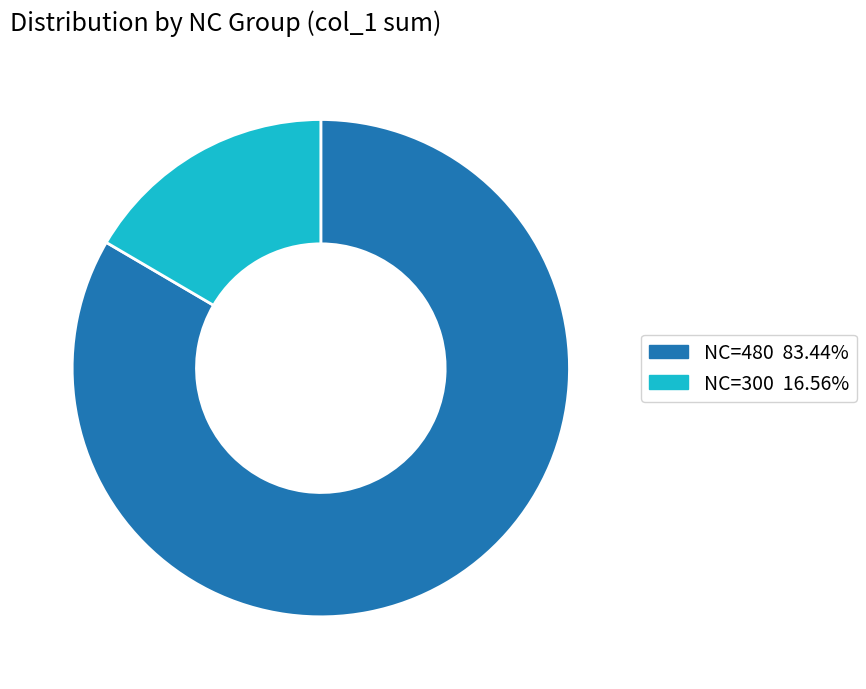

Is there a majority slice in this chart?

Yes